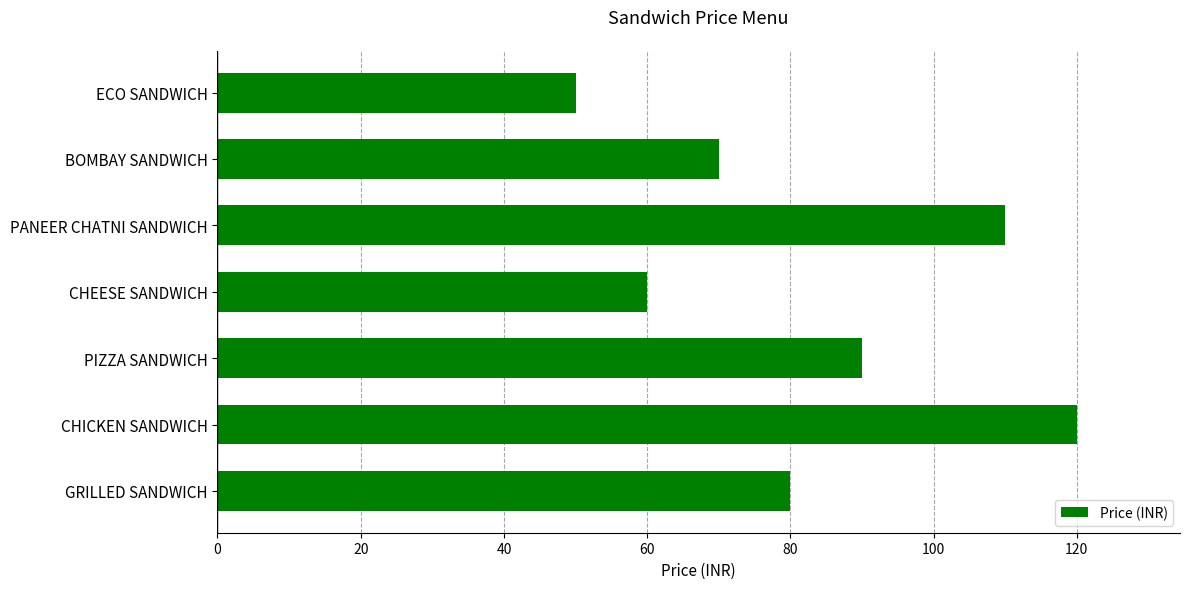

True or false: the data shows 60 at CHEESE SANDWICH.

True